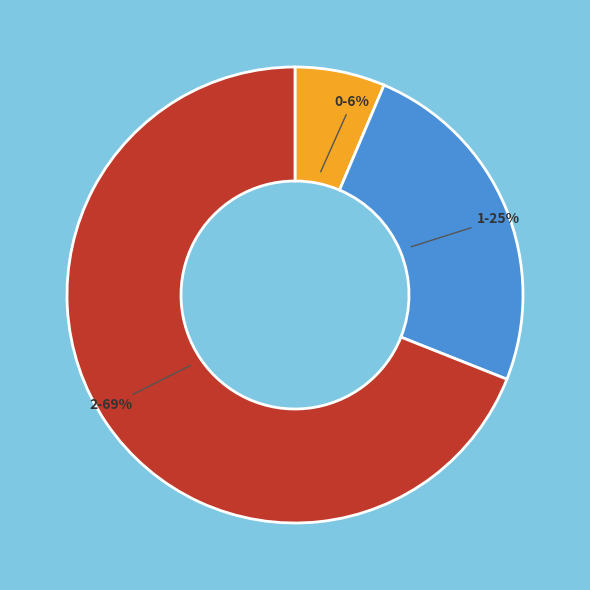

Count the number of slices in the pie.

3